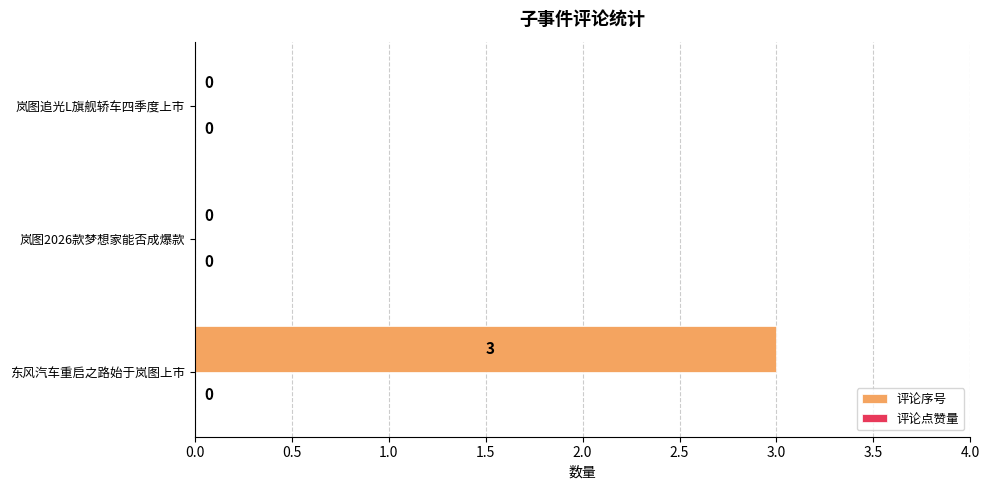

Which label corresponds to the largest value in the chart?

东风汽车重启之路始于岚图上市